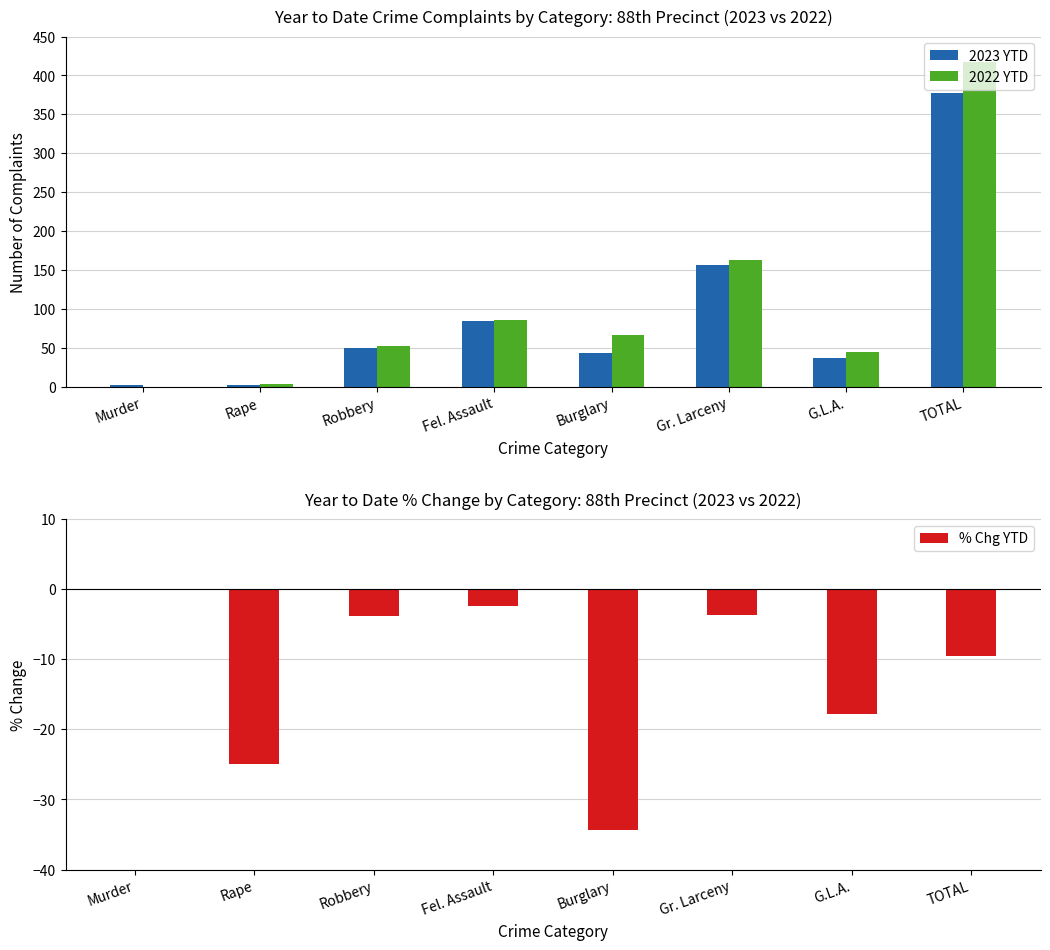

Reading right to left, what are all the values shown in this chart?

2023 YTD: 377.0	37.0	157.0	44.0	84.0	50.0	3.0	2.0
2022 YTD: 417.0	45.0	163.0	67.0	86.0	52.0	4.0	0.0
% Chg YTD: -9.6	-17.8	-3.7	-34.3	-2.3	-3.8	-25.0	0.0